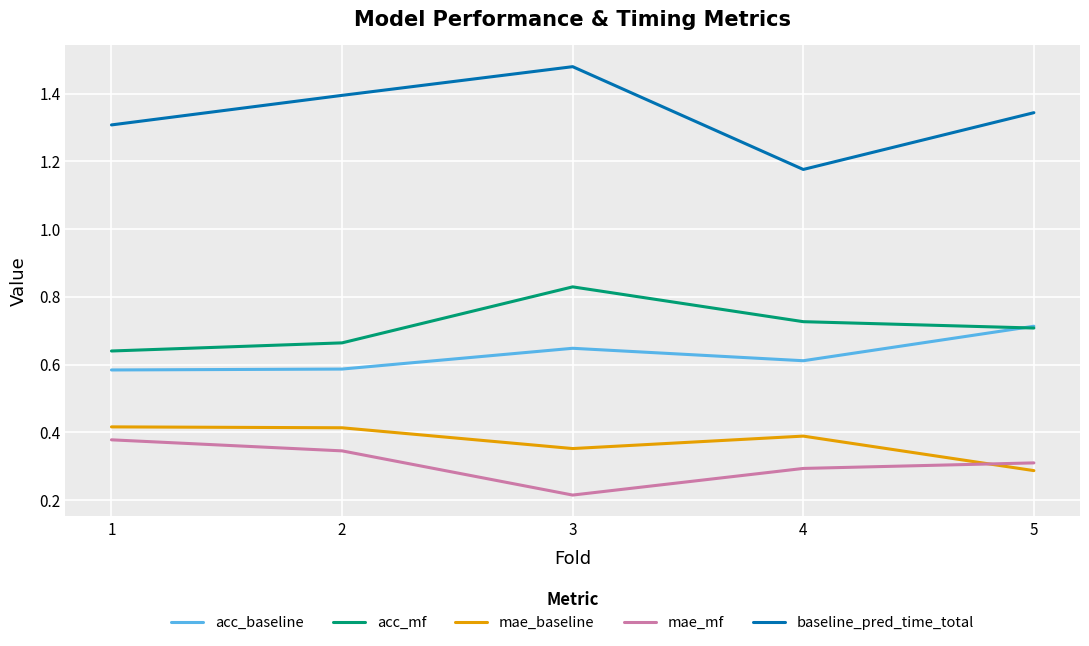

What is the difference between the acc_mf values at 4 and 3?

0.1